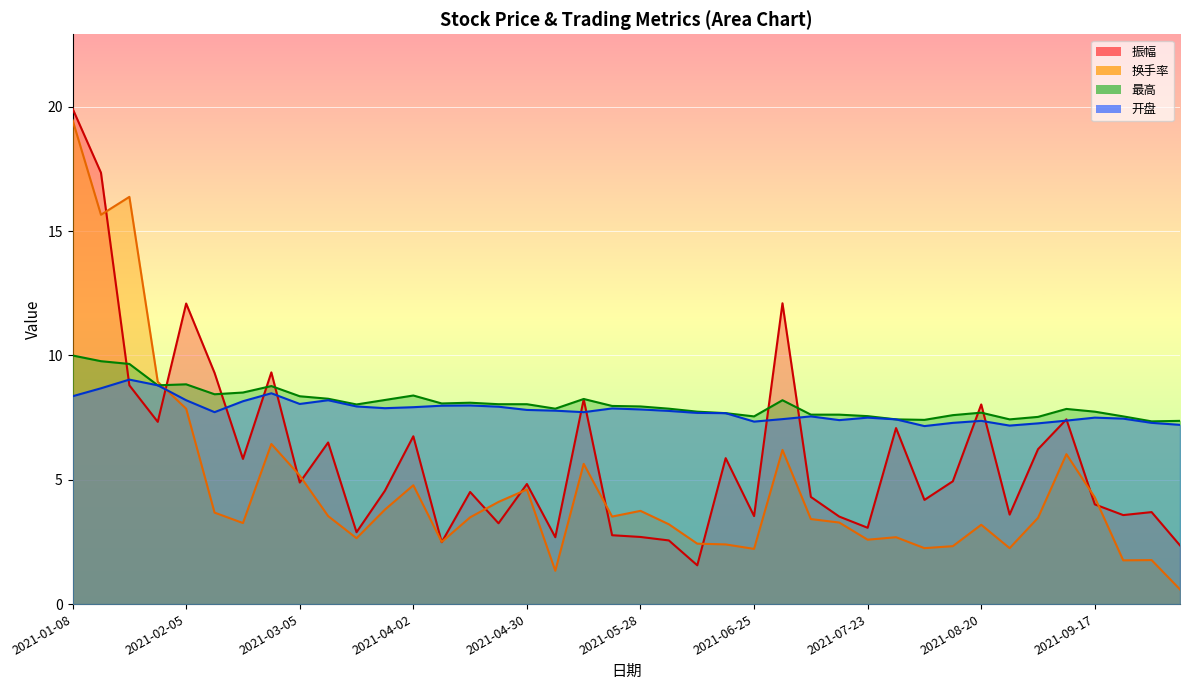

What are all the series names shown in the legend?

振幅, 换手率, 最高, 开盘